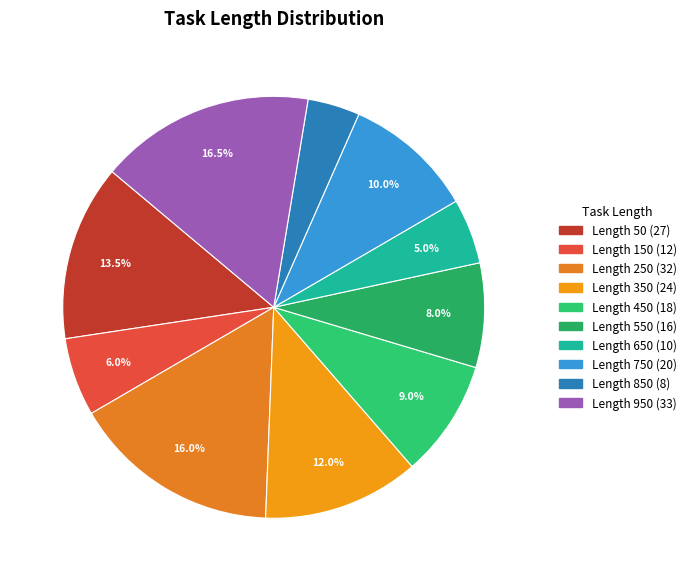

How many slices are in this pie chart?

10